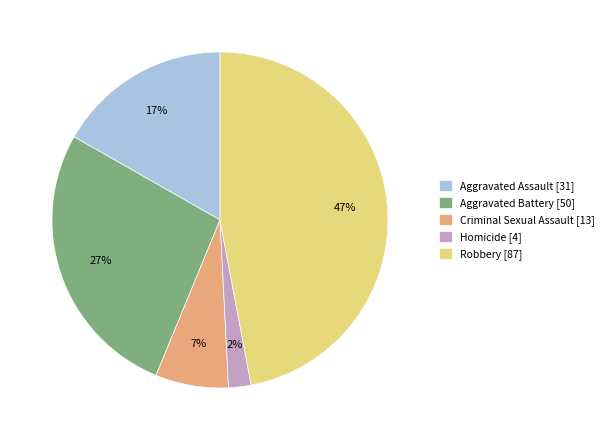

Does Homicide account for over 50% of the chart?

No